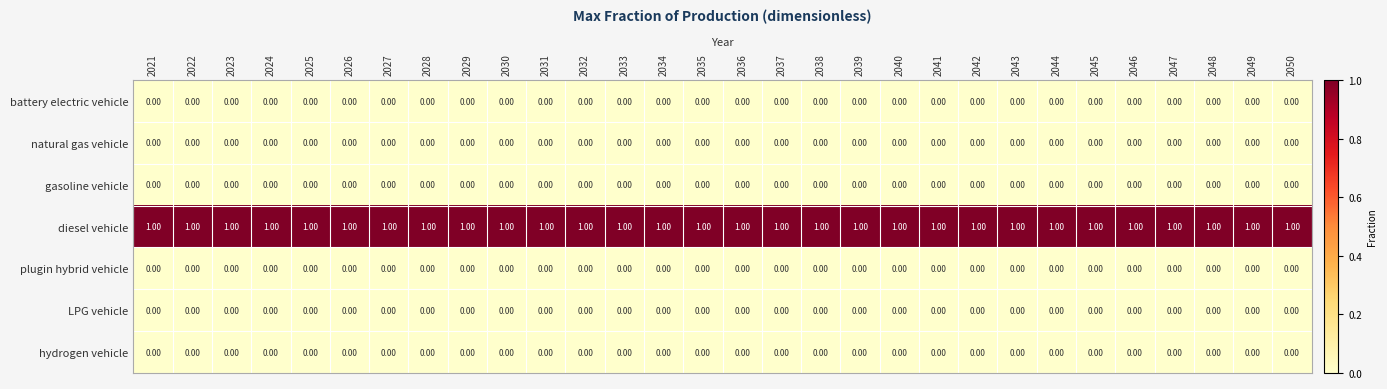

What is the total value across all series at 2032?

1